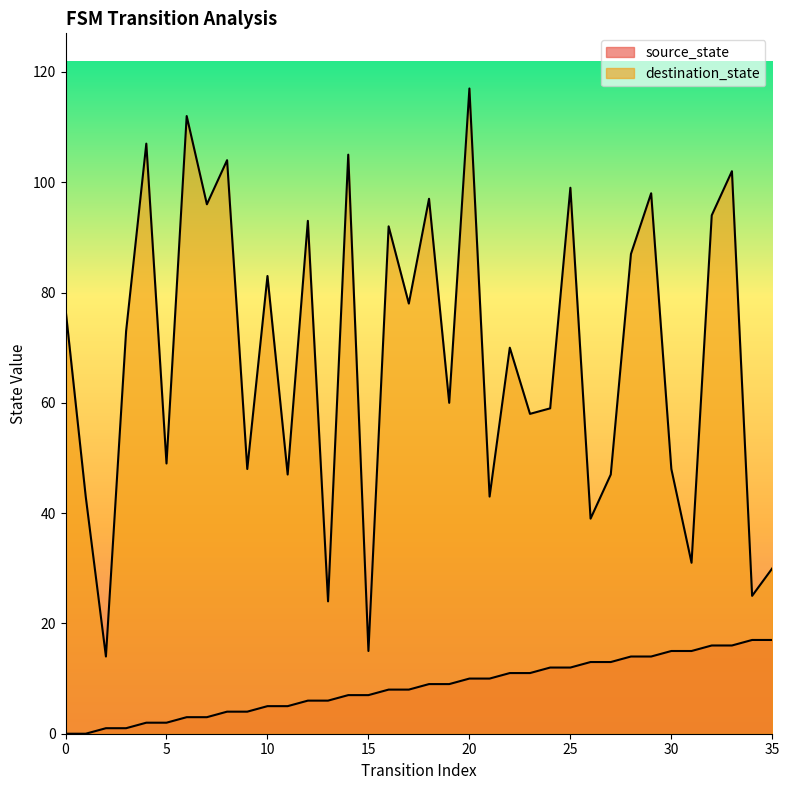

At which category is the sum across all series the highest?

20